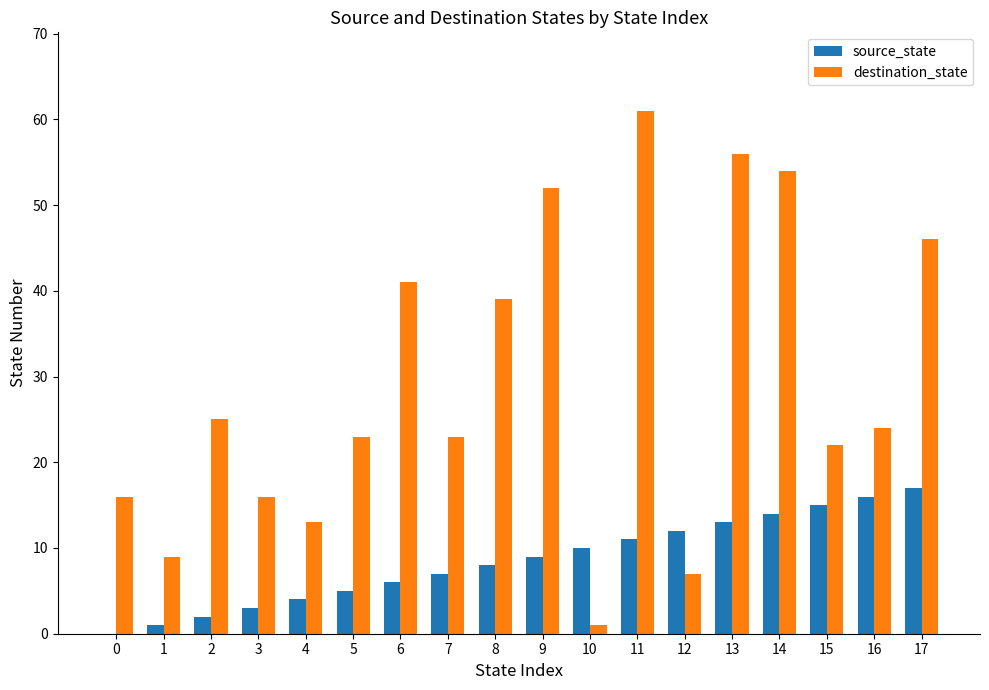

Reading left to right, list all the values displayed in this chart.

source_state: 0=0	1=1	2=2	3=3	4=4	5=5	6=6	7=7	8=8	9=9	10=10	11=11	12=12	13=13	14=14	15=15	16=16	17=17
destination_state: 0=16	1=9	2=25	3=16	4=13	5=23	6=41	7=23	8=39	9=52	10=1	11=61	12=7	13=56	14=54	15=22	16=24	17=46